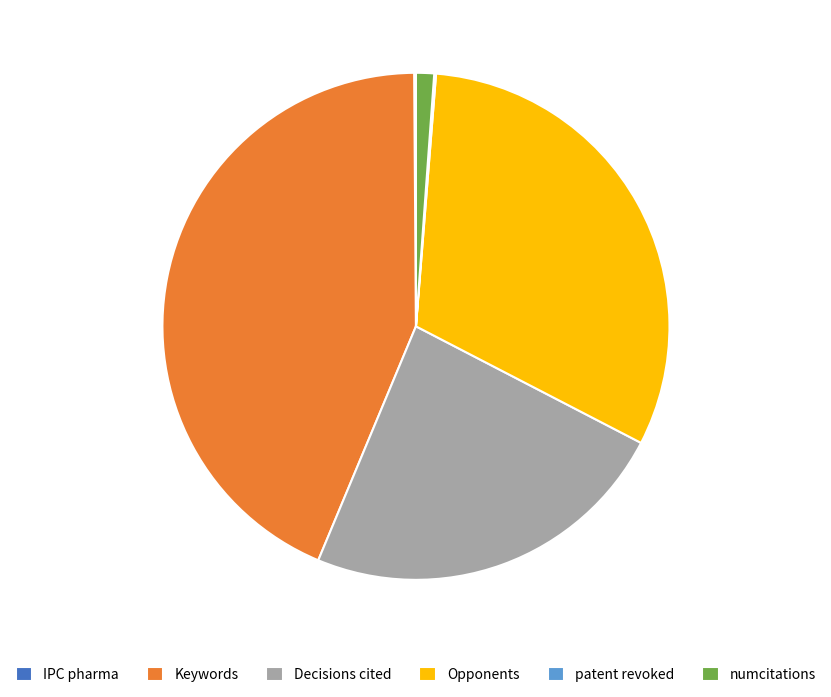

Is the sum of Opponents and Keywords greater than half?

Yes